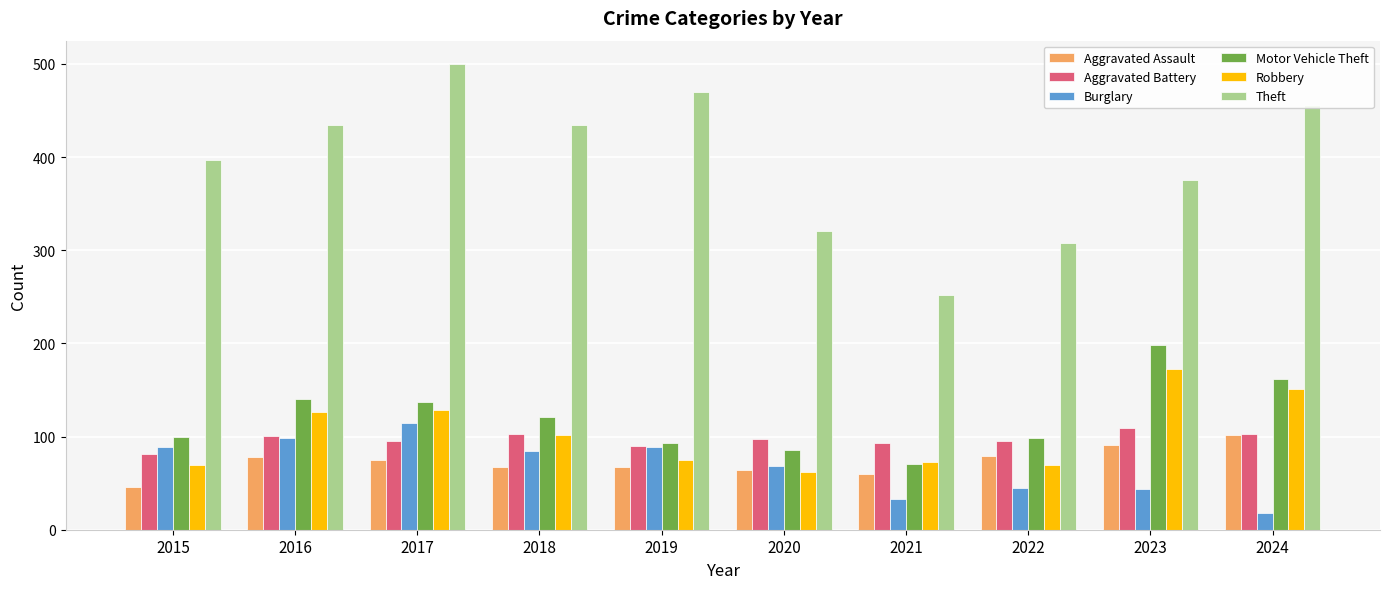

What is the sum of the Burglary values at 2019 and 2018?

174